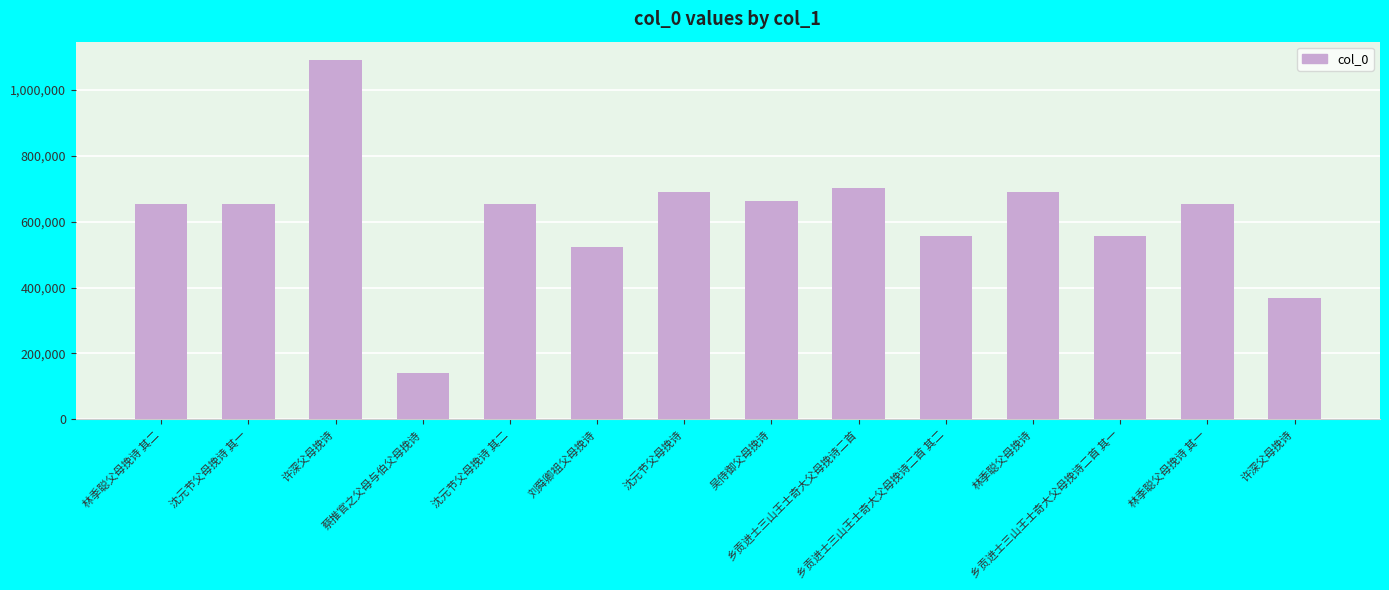

At which label does the data first exceed 653799?

许深父母挽诗